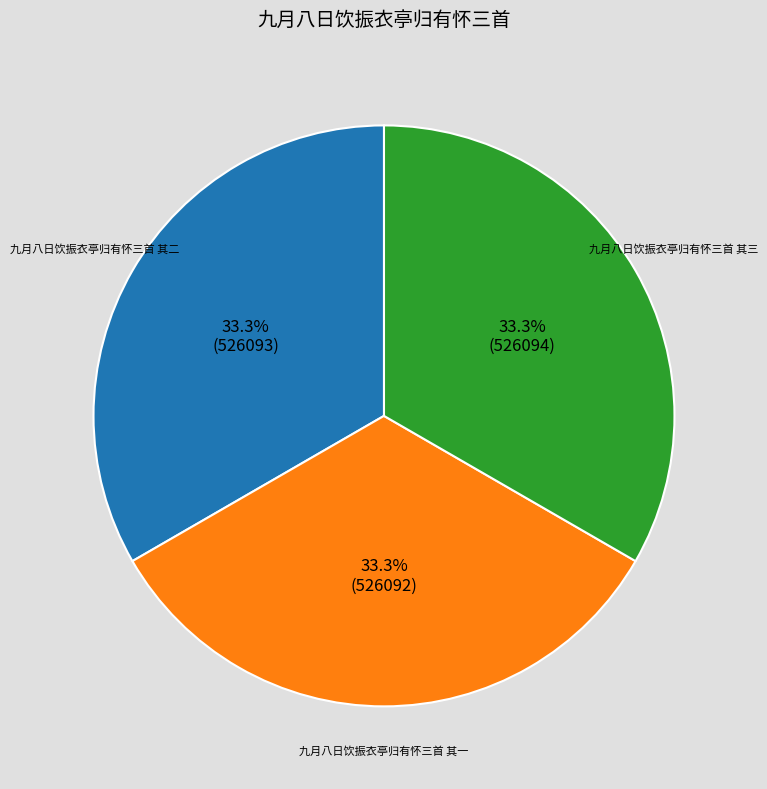

What is the ratio of the value at 九月八日饮振衣亭归有怀三首 其二 to the value at 九月八日饮振衣亭归有怀三首 其一?

1.0